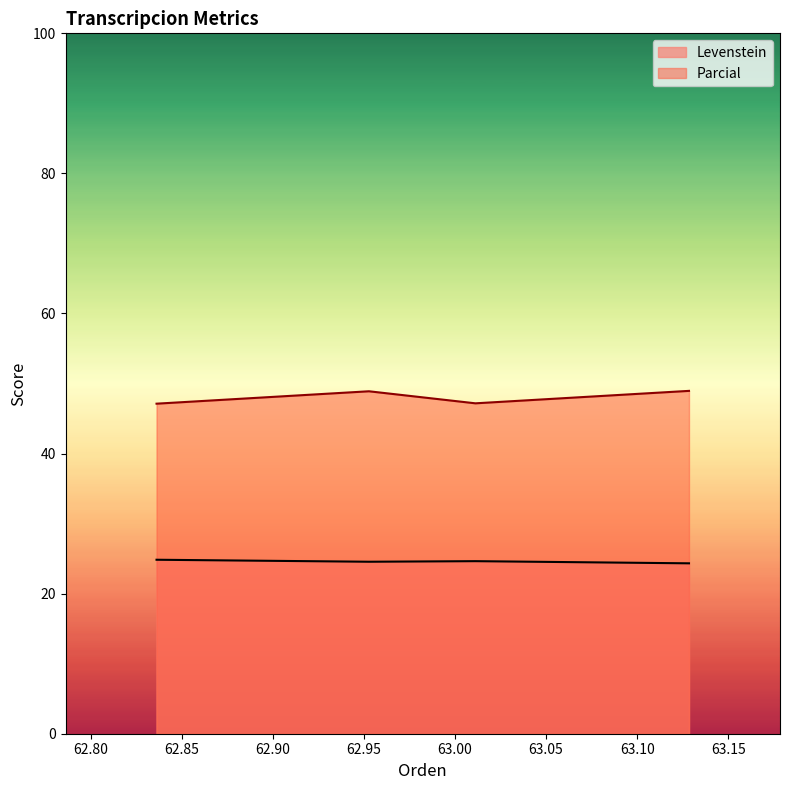

Reading left to right, what are all the values shown in this chart?

Levenstein: Estandar=24.8	Estandar_normalizada=24.6	Dialectal=24.6	Dialectal_normalizada=24.3
Parcial: Estandar=47.1	Estandar_normalizada=48.9	Dialectal=47.2	Dialectal_normalizada=49.0